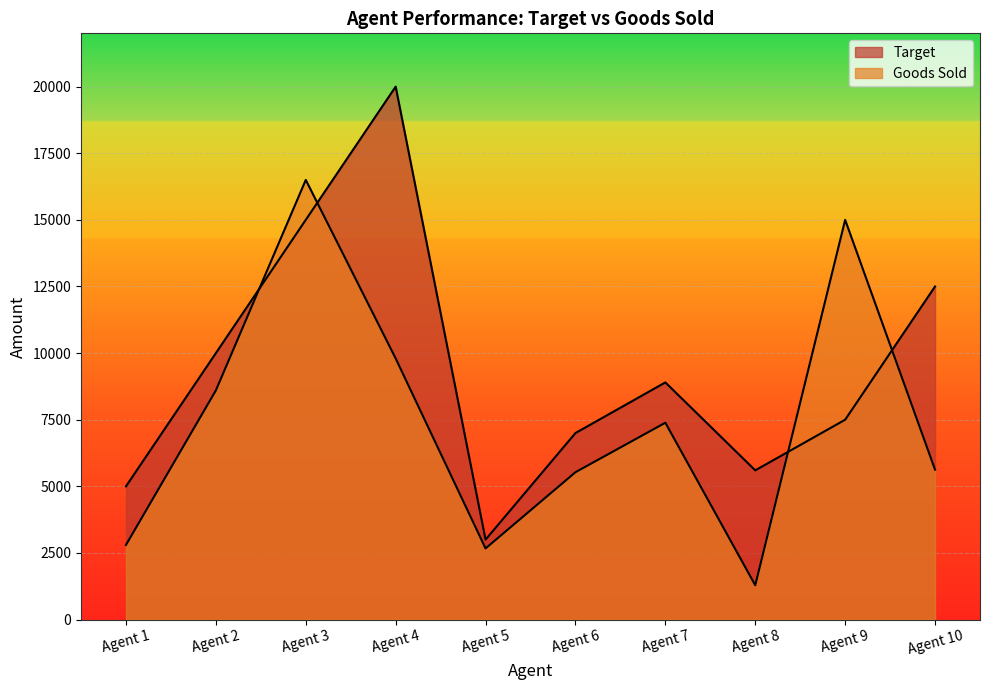

How many intersections are there between Goods Sold and Target?

4